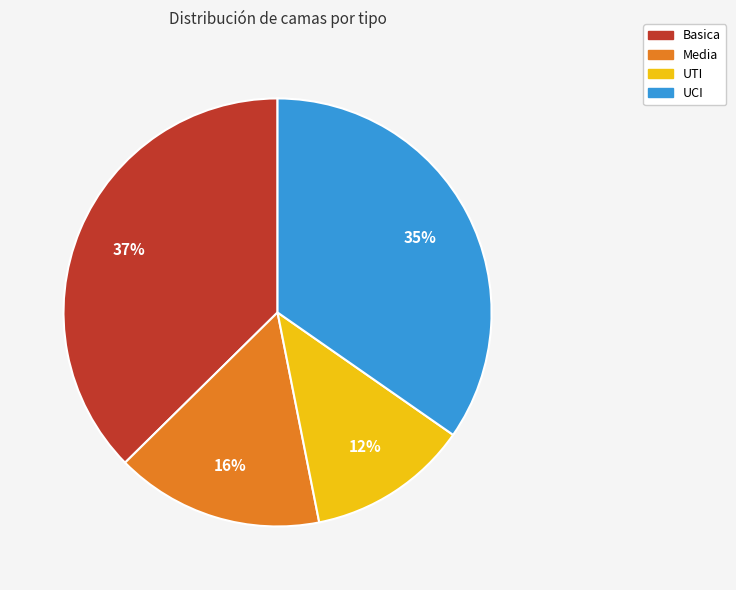

How many slices are in this pie chart?

4